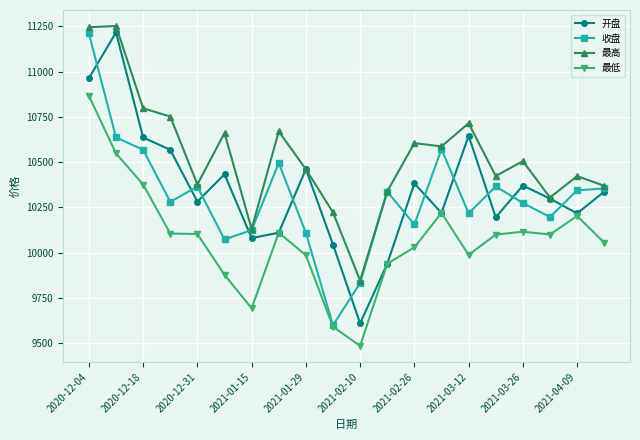

In 开盘, how many points are lower than both neighbors (excluding endpoints)?

6